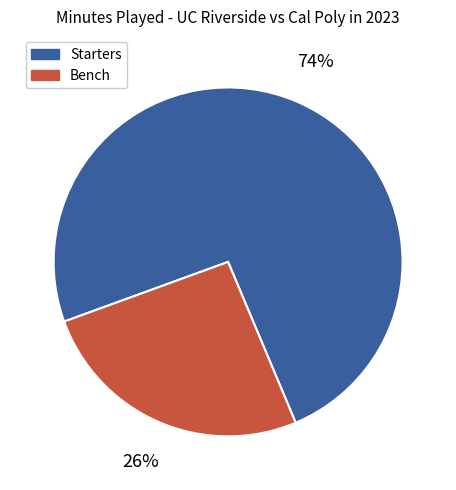

To the nearest percent, what is the difference between the largest and smallest slice percentages?

48%